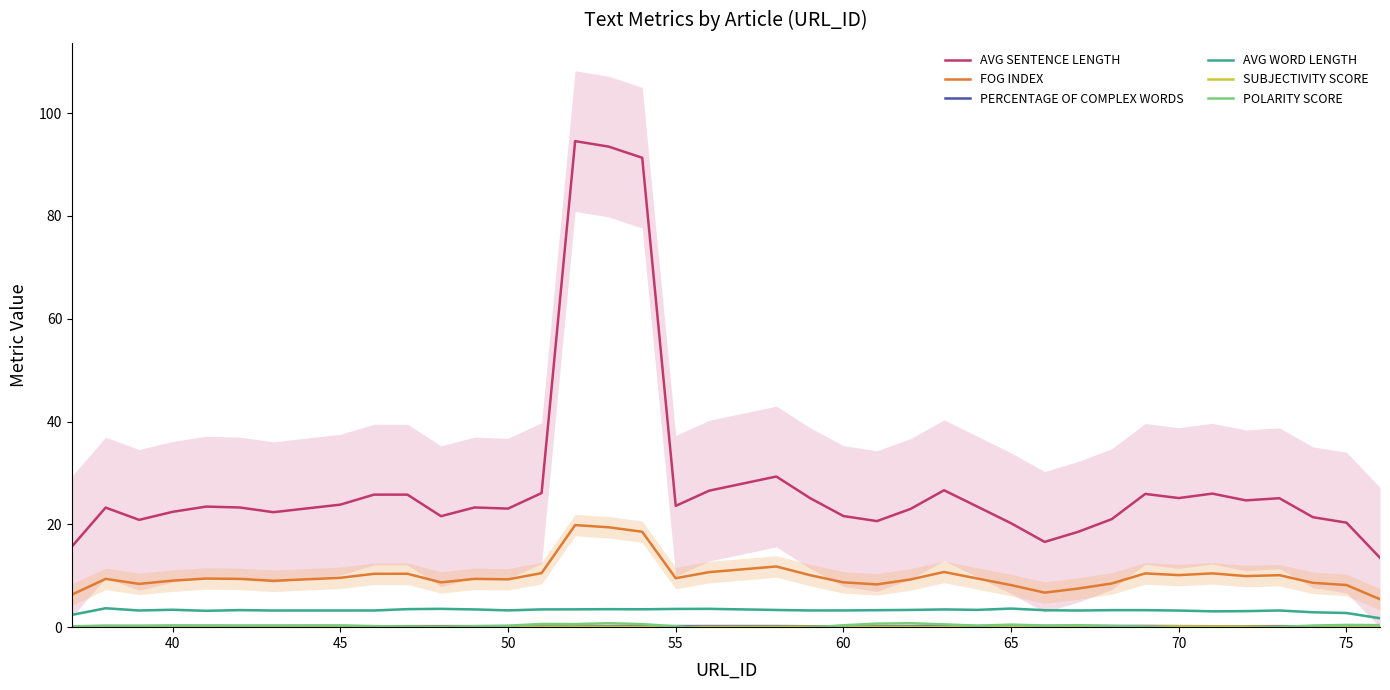

What is the difference between the maximum and minimum values in the PERCENTAGE OF COMPLEX WORDS series?

0.2